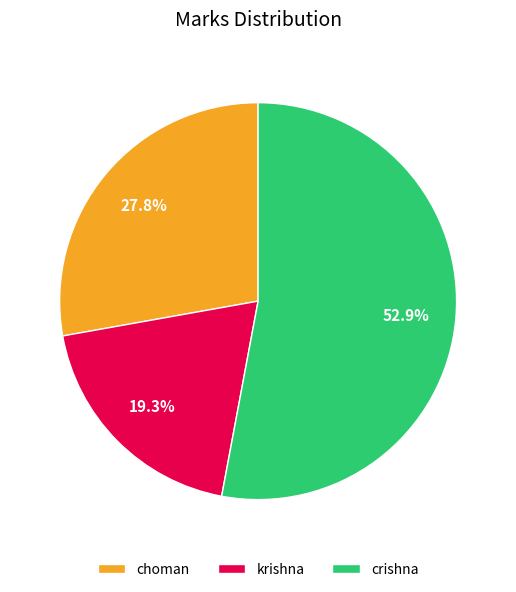

To the nearest percent, what is the combined percentage of krishna and choman?

47%